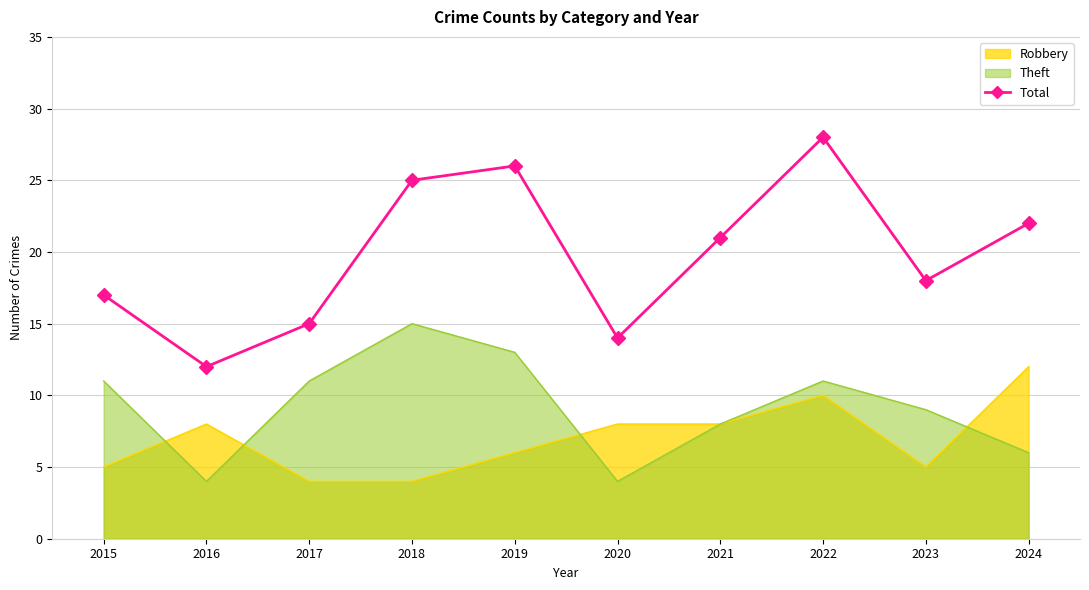

Between 2022 and 2020, which is larger?

2022